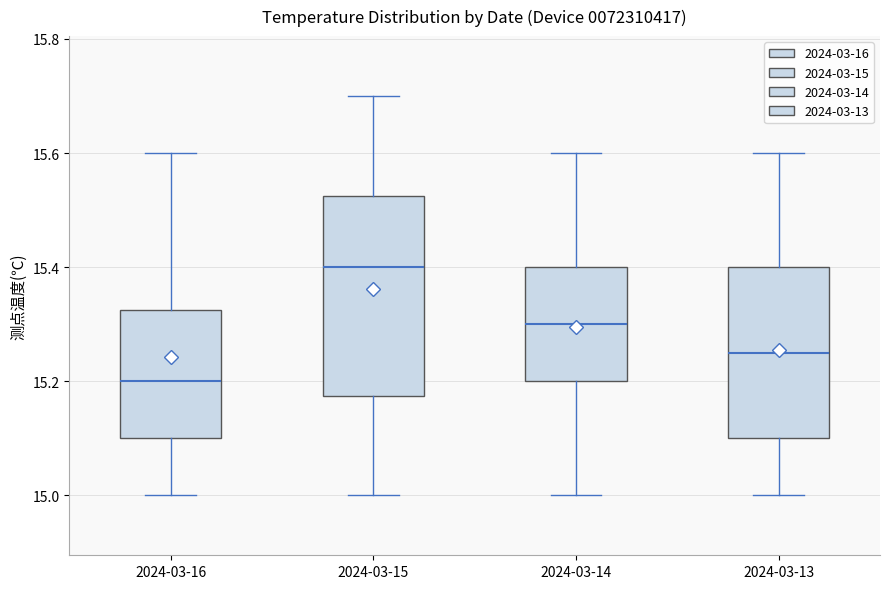

Which box is the tallest, from its lower edge to its upper edge?

2024-03-15